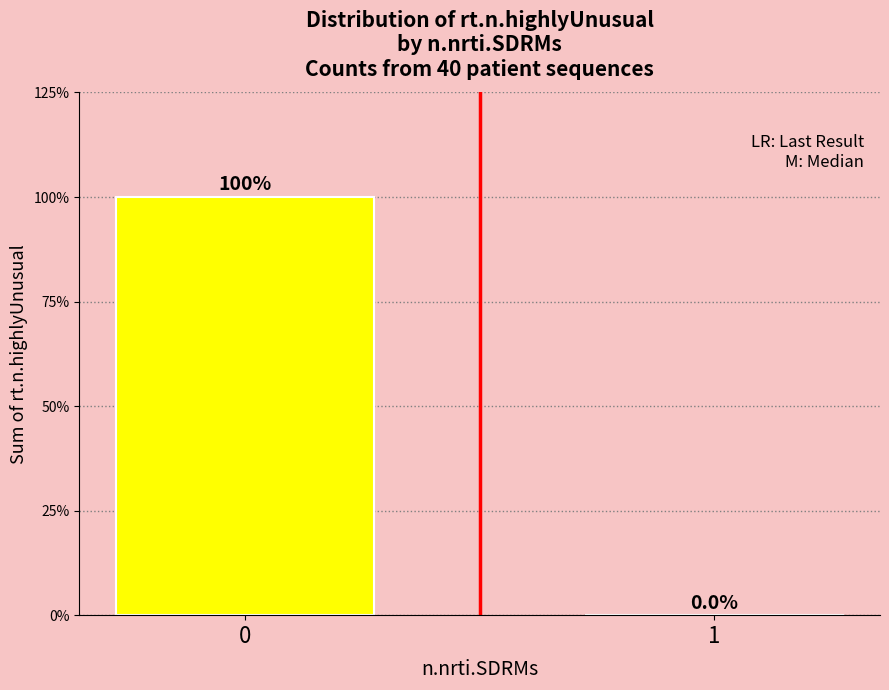

Are the bars horizontal?

No